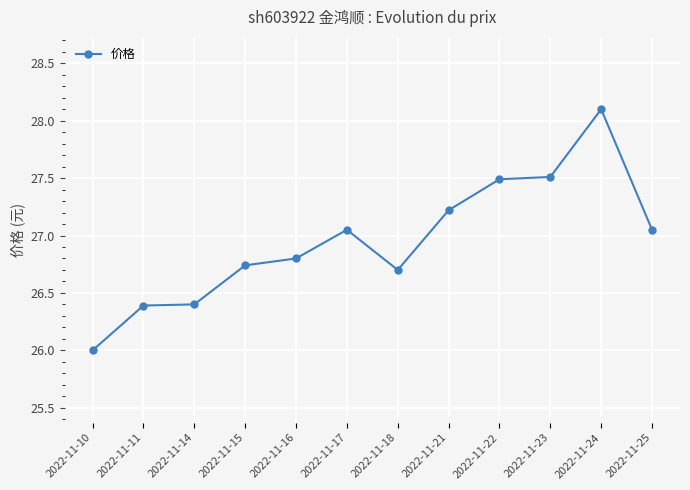

What is the value of the 10th point from the left?

27.5